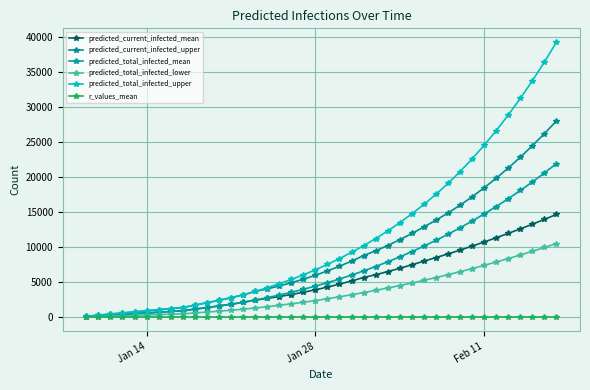

What is the sum of all r_values_mean values?

46.9